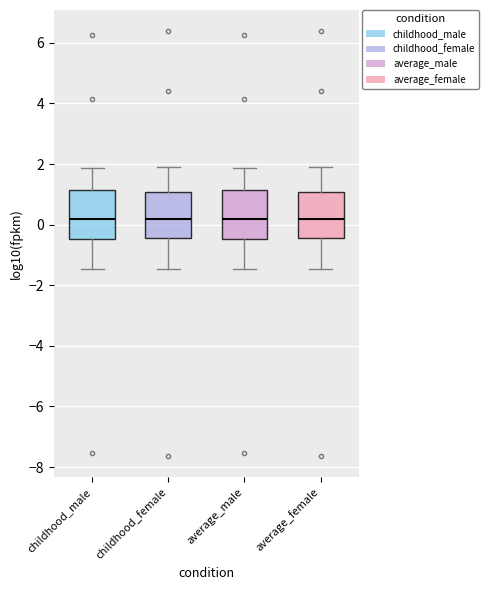

Reading left to right, transcribe this box plot: for each box, give where its median line is, the range the box spans, and where its two whiskers end, as read against the y-axis. The values are not printed on the chart, so give them approximately, as read against the axis.

childhood_male: median 0.2, box -0.4 to 1.2, whiskers -1.4 to 1.8
childhood_female: median 0.2, box -0.4 to 1.0, whiskers -1.4 to 2.0
average_male: median 0.2, box -0.4 to 1.2, whiskers -1.4 to 1.8
average_female: median 0.2, box -0.4 to 1.0, whiskers -1.4 to 2.0